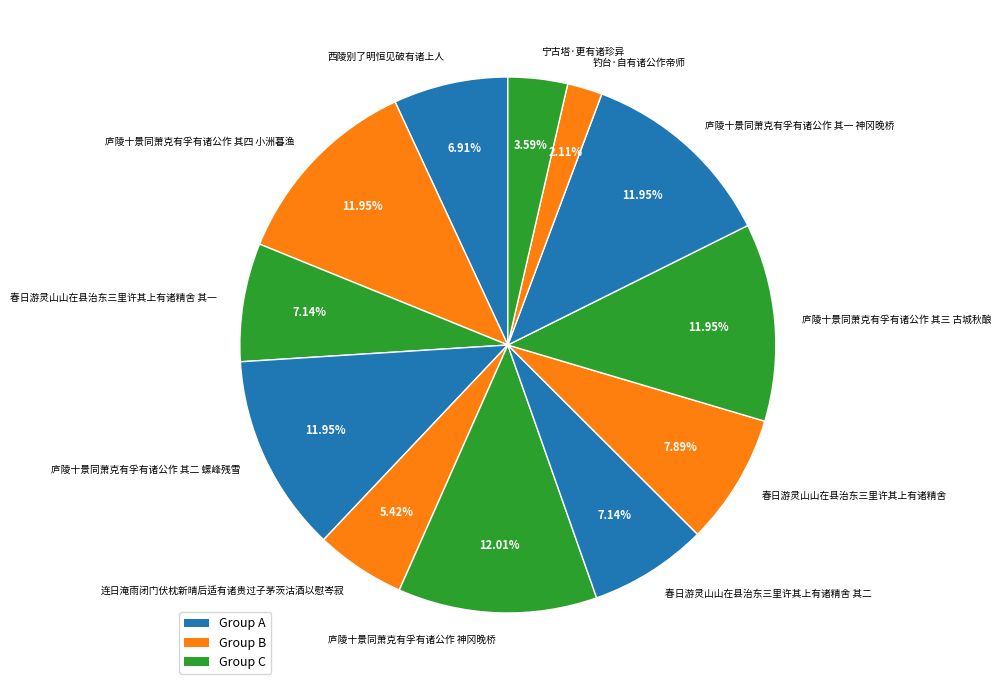

What is the total percentage of 钓台·自有诸公作帝师 and 庐陵十景同萧克有孚有诸公作 神冈晚桥?

14.1%